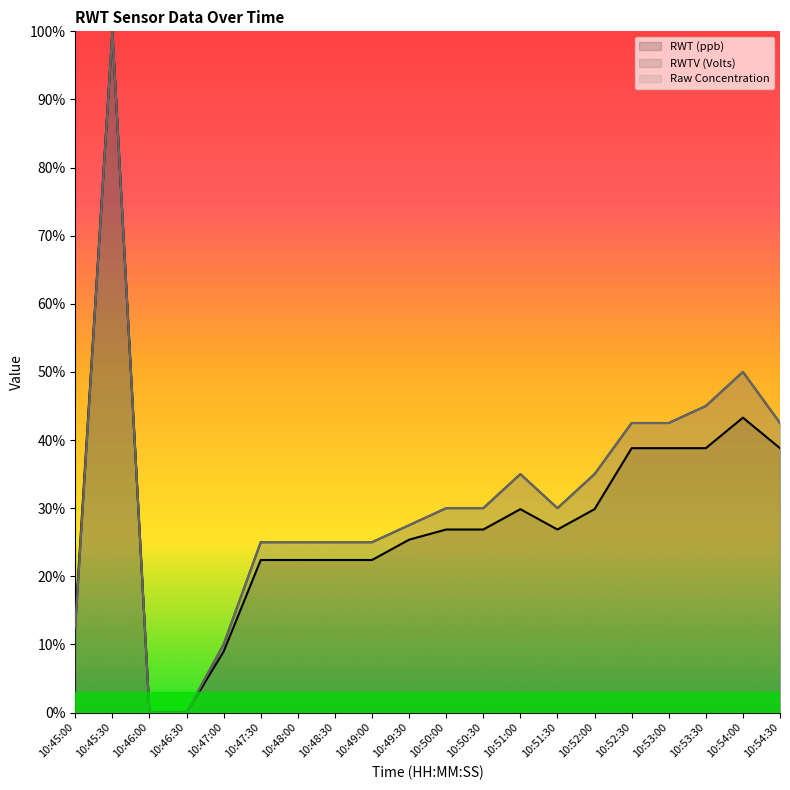

At which label is RWTV (Volts) (line) closest to 50?

10:54:00